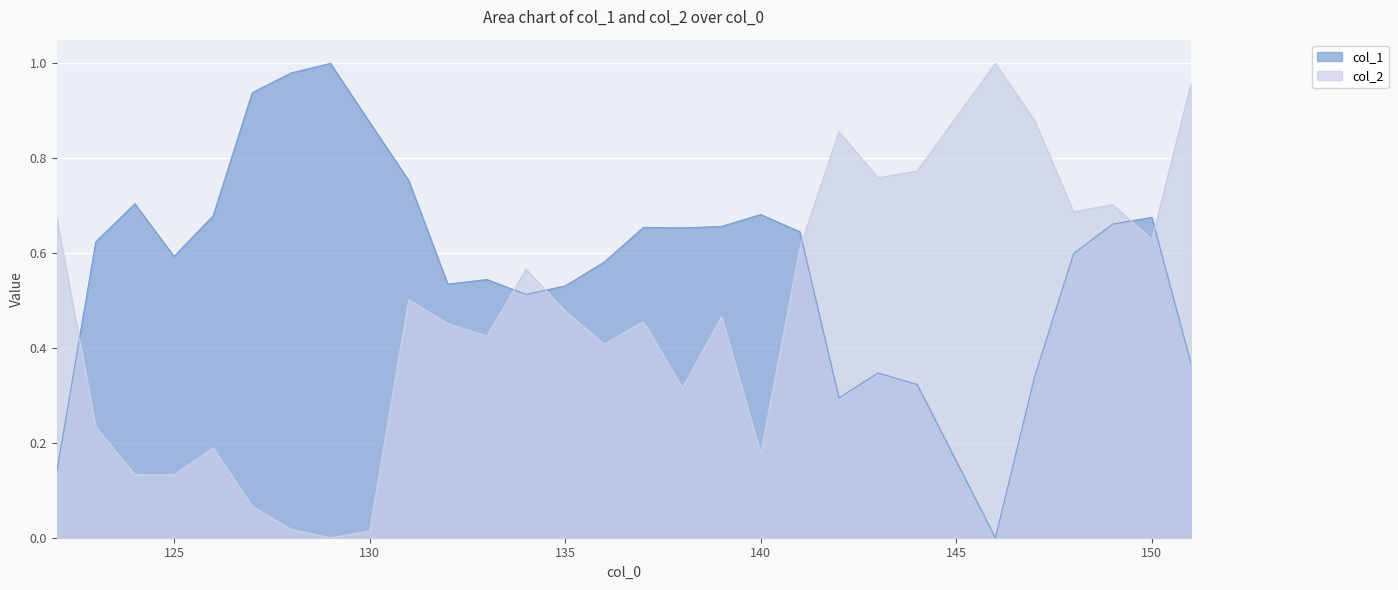

Which series ends up on top after the final intersection of col_1 and col_2?

col_2